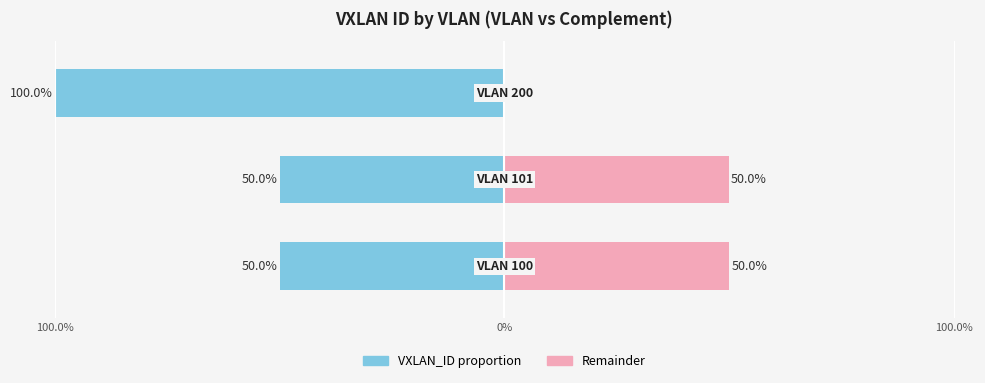

How many groups of bars are there?

3